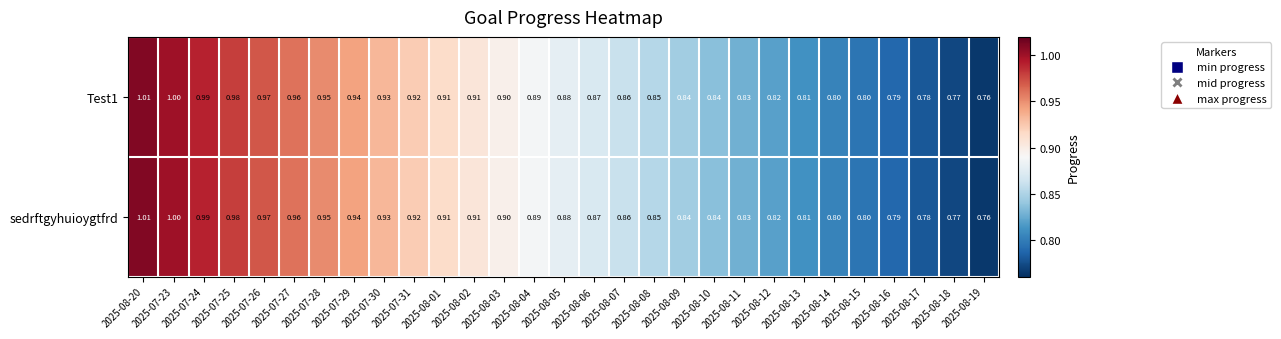

Is the value of sedrftgyhuioygtfrd at 2025-07-27 greater than the value of Test1 at 2025-07-31?

Yes